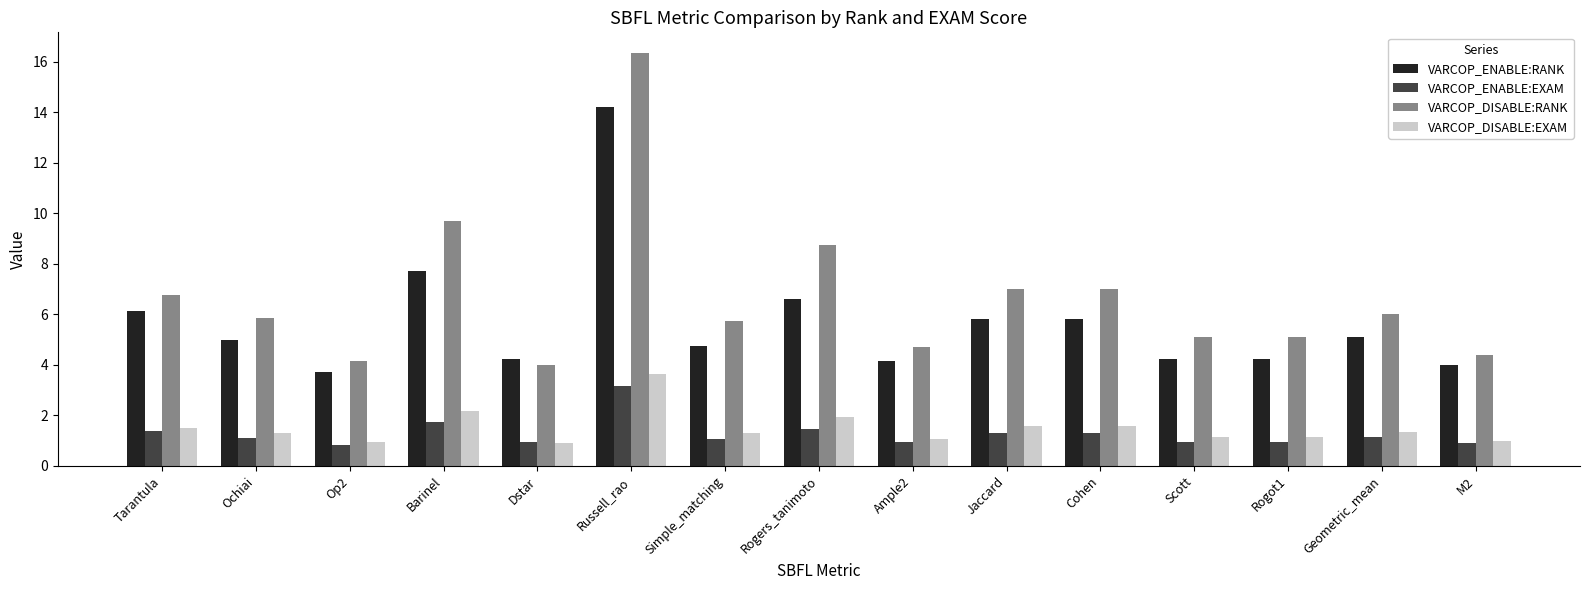

What is the label of the 12th bar from the left?

Scott